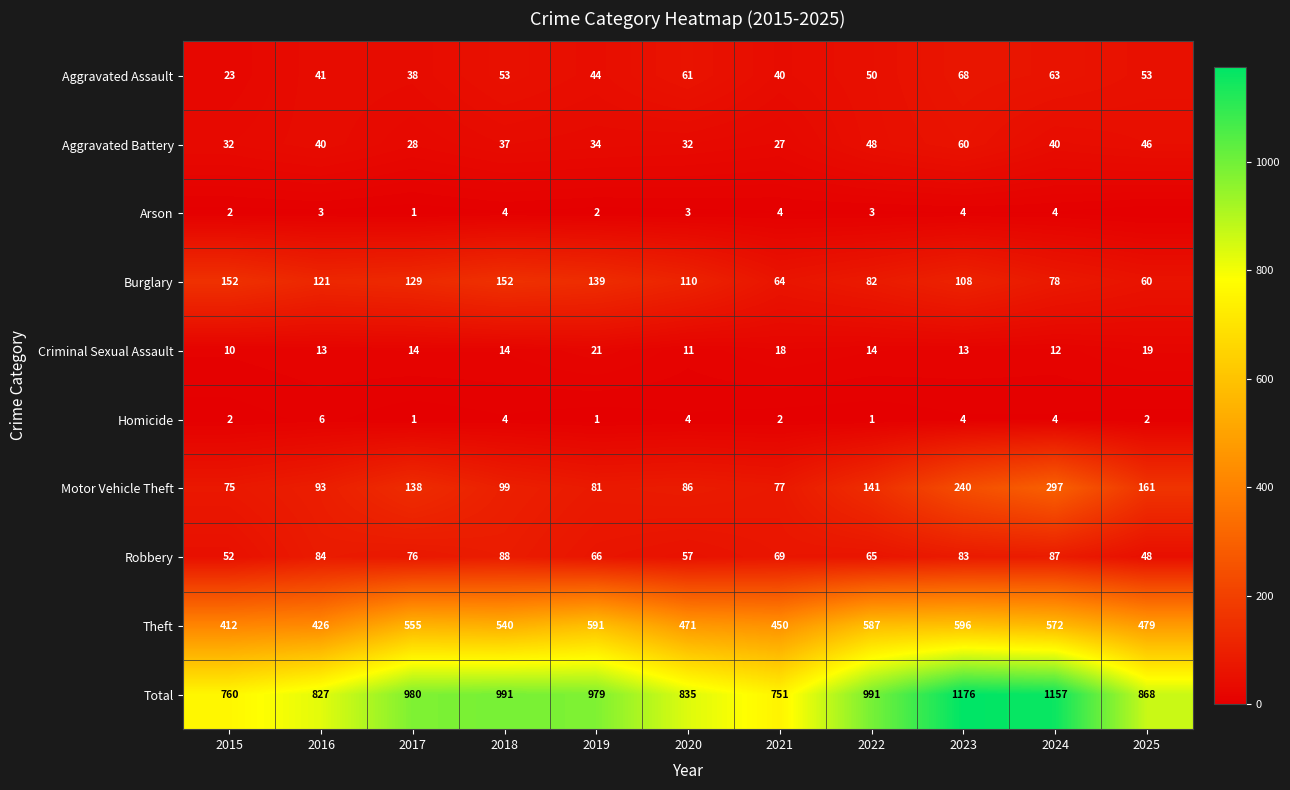

What is the average value of the Aggravated Assault series?

49